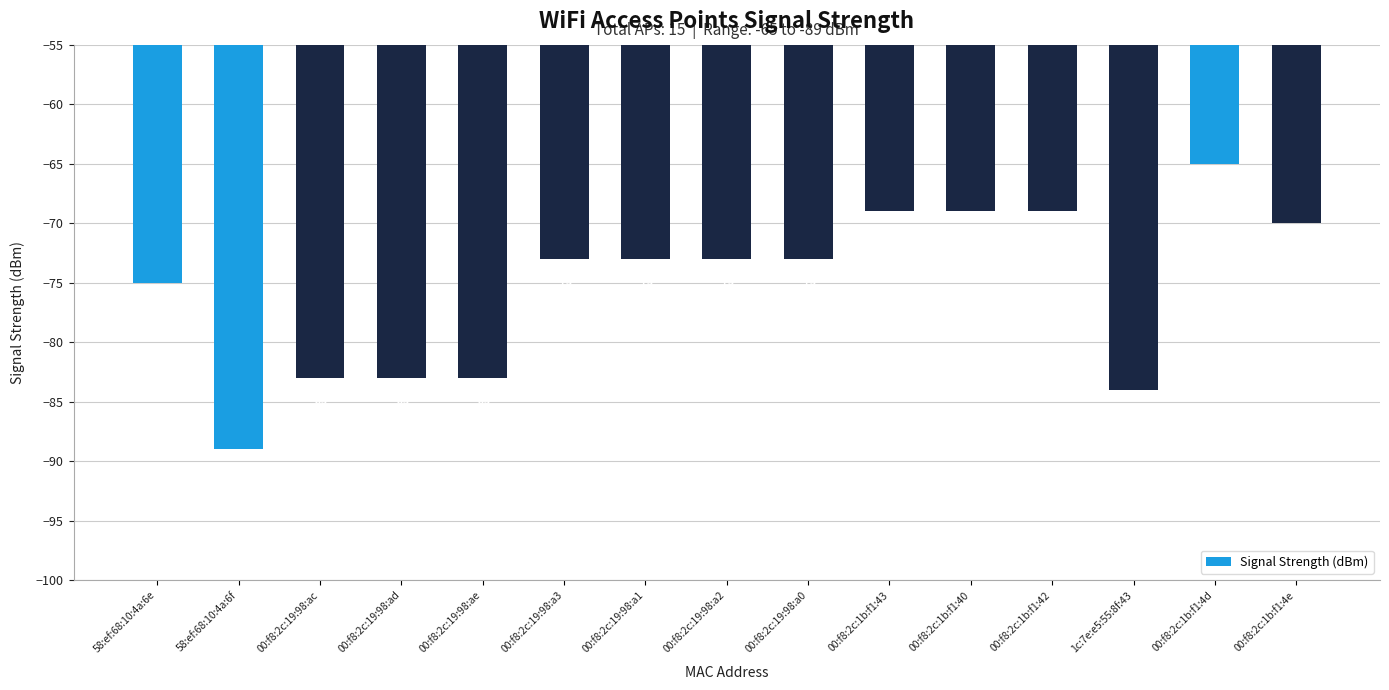

What is the sum of the values at 00:f8:2c:1b:f1:43 and 00:f8:2c:1b:f1:40?

-138